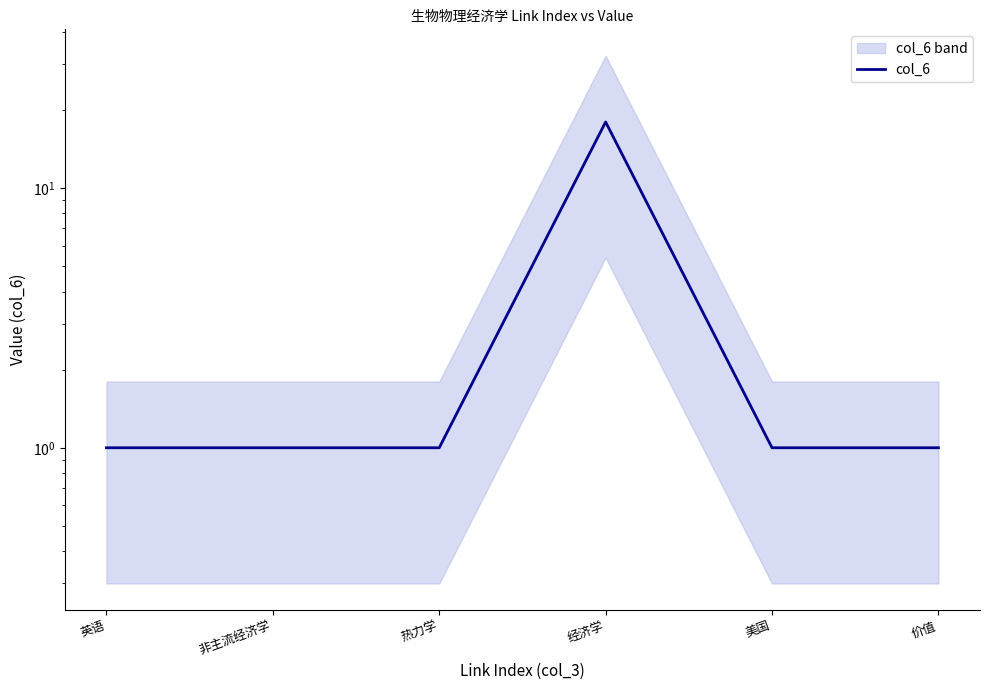

Reading left to right, transcribe all the data shown in this chart.

1	1	1	18	1	1